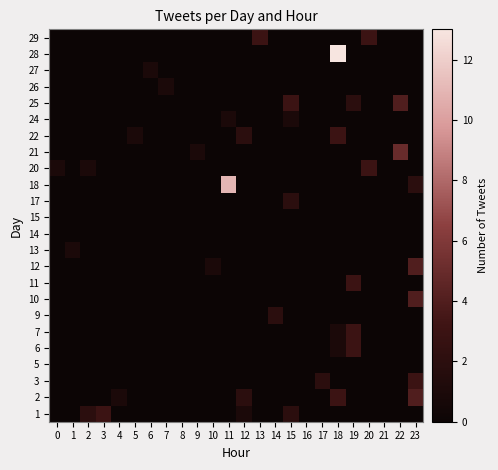

At how many categories does at least one series exceed 3?

4